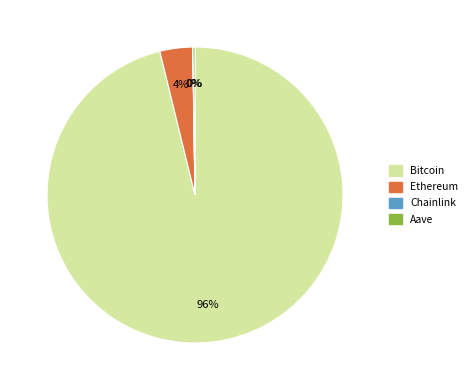

Does any single category account for the majority?

Yes